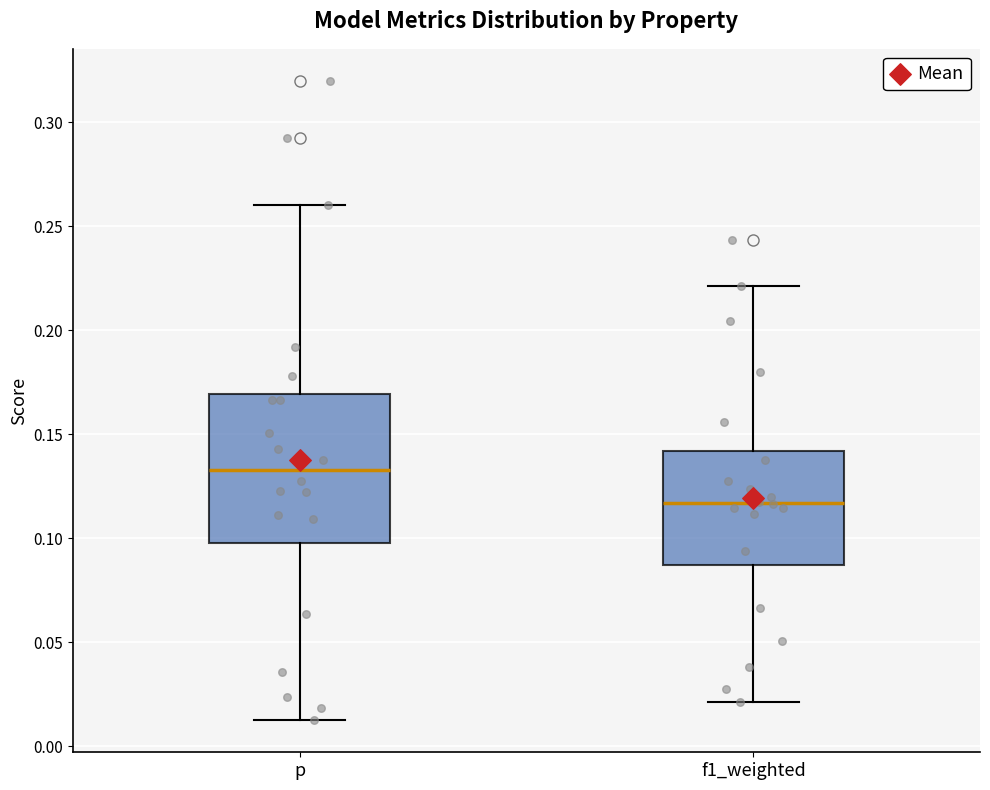

Comparing the boxes themselves (not the whiskers), which one is the tallest?

p